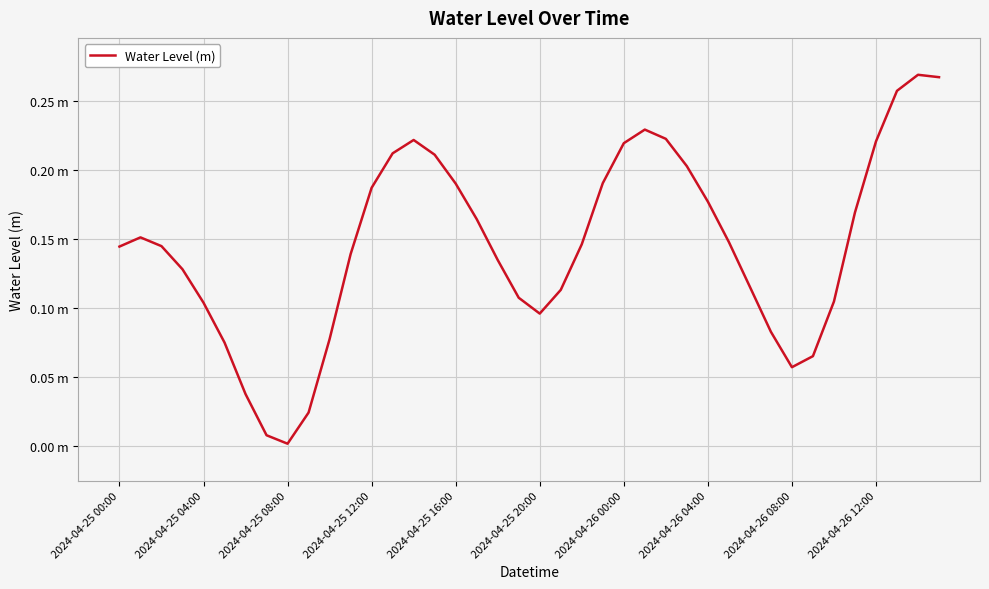

Does the chart have visible grid lines?

Yes